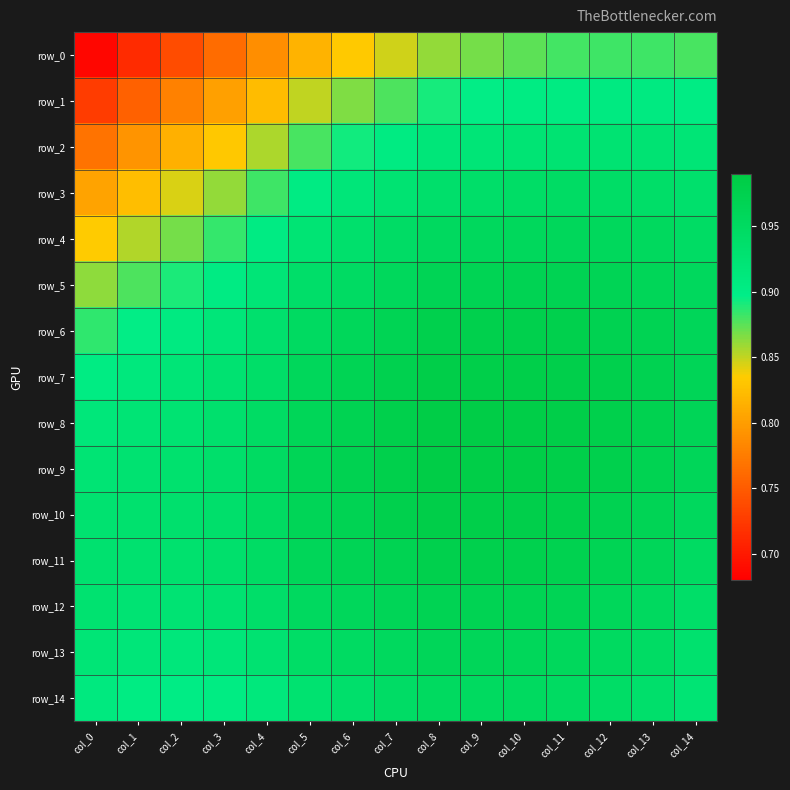

Rank the series at col_12 from highest to lowest value.

row_8, row_7, row_9, row_6, row_10, row_11, row_5, row_12, row_4, row_13, row_3, row_14, row_2, row_1, row_0